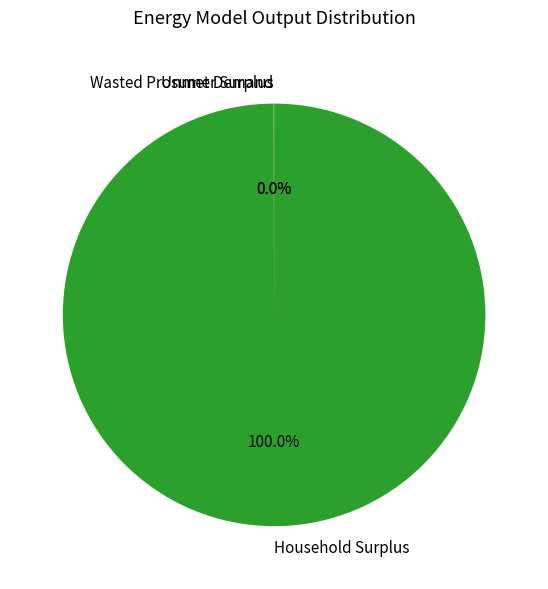

Which slice represents more than half of the pie?

Household Surplus